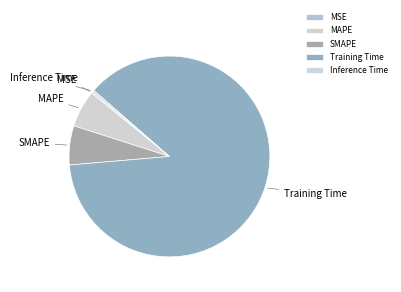

What is the majority slice?

Training Time